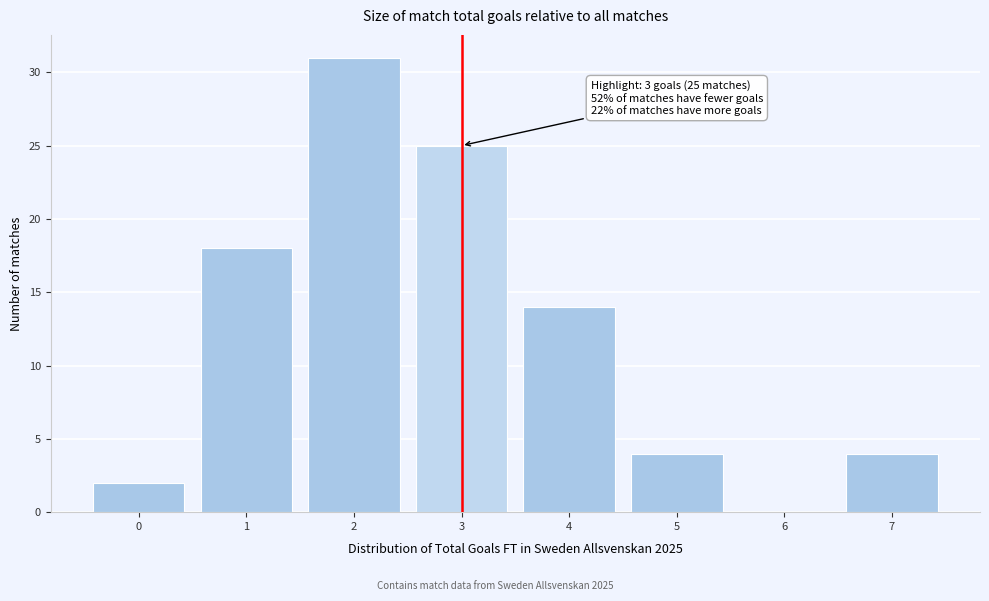

Over which range of the x-axis is the bar tallest?

1.5 to 2.5